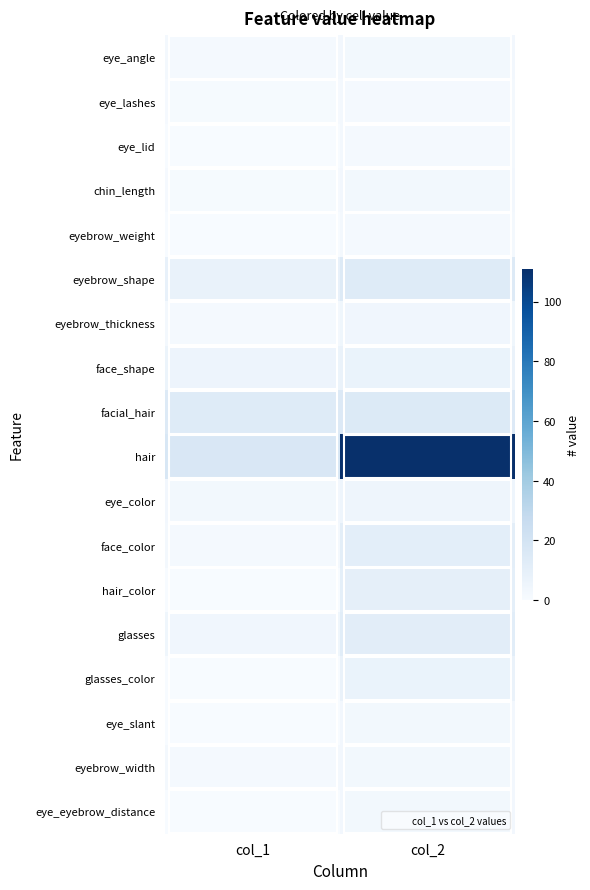

Reading left to right, transcribe all the data shown in this chart.

eye_angle: col_1=2	col_2=3
eye_lashes: col_1=1	col_2=2
eye_lid: col_1=0	col_2=2
chin_length: col_1=1	col_2=3
eyebrow_weight: col_1=0	col_2=2
eyebrow_shape: col_1=8	col_2=14
eyebrow_thickness: col_1=2	col_2=4
face_shape: col_1=6	col_2=7
facial_hair: col_1=14	col_2=15
hair: col_1=17	col_2=111
eye_color: col_1=3	col_2=5
face_color: col_1=2	col_2=11
hair_color: col_1=0	col_2=10
glasses: col_1=4	col_2=12
glasses_color: col_1=0	col_2=7
eye_slant: col_1=0	col_2=3
eyebrow_width: col_1=2	col_2=3
eye_eyebrow_distance: col_1=0	col_2=3